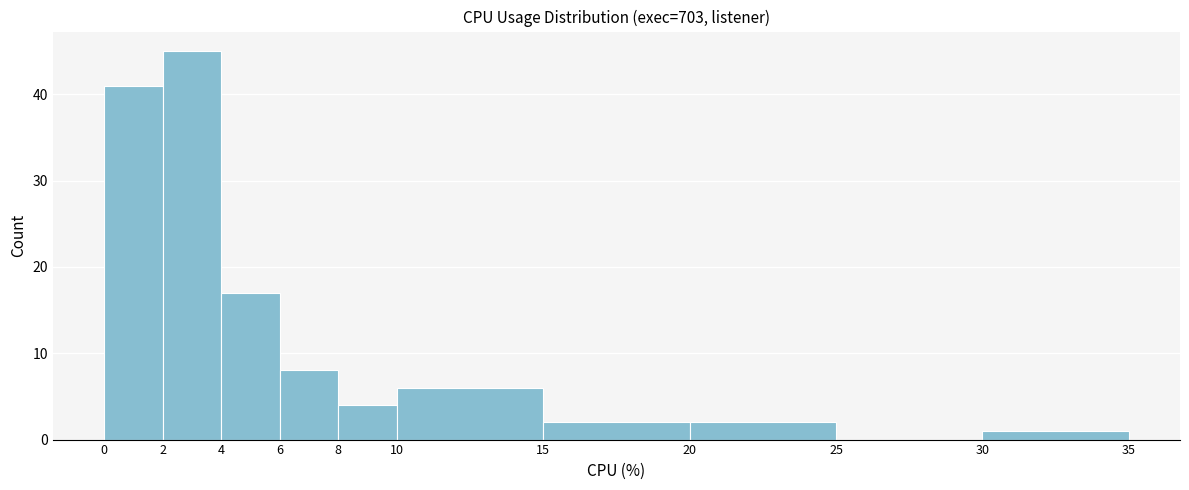

Reading left to right, transcribe this chart: for each bar, give the range it covers on the x-axis and its height. The values are not printed on the chart, so give them approximately, as read against the axis.

0 to 2: 41
2 to 4: 45
4 to 6: 17
6 to 8: 8
8 to 10: 4
10 to 15: 6
15 to 20: 2
20 to 25: 2
25 to 30: 0
30 to 35: 1